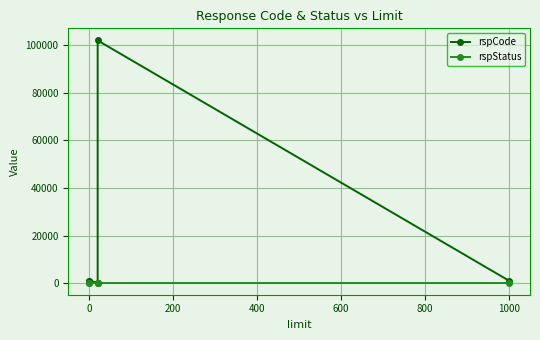

True or false: rspStatus has more than 1 interior local peaks.

False